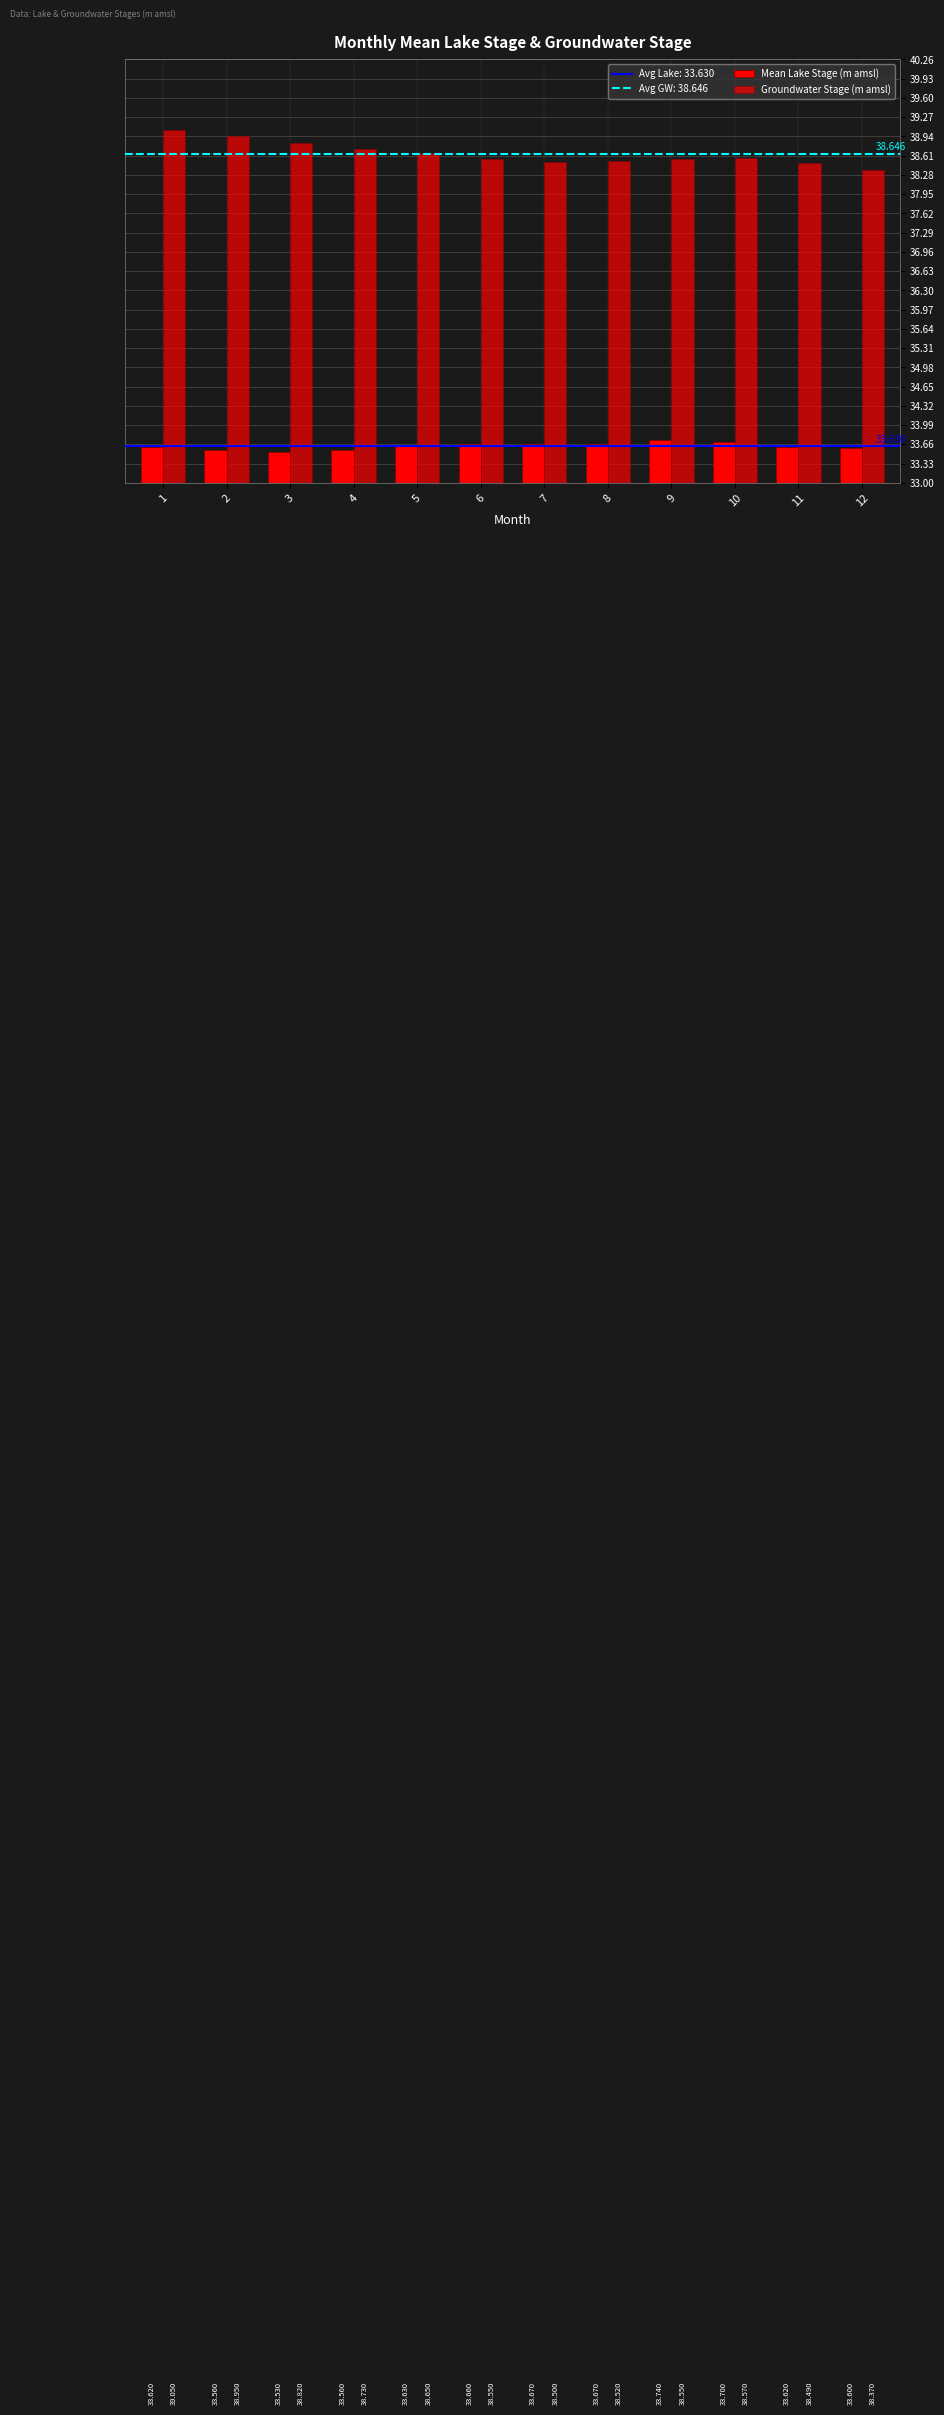

The Mean Lake Stage (m amsl) series shows 33.6 at 12. True or false?

True